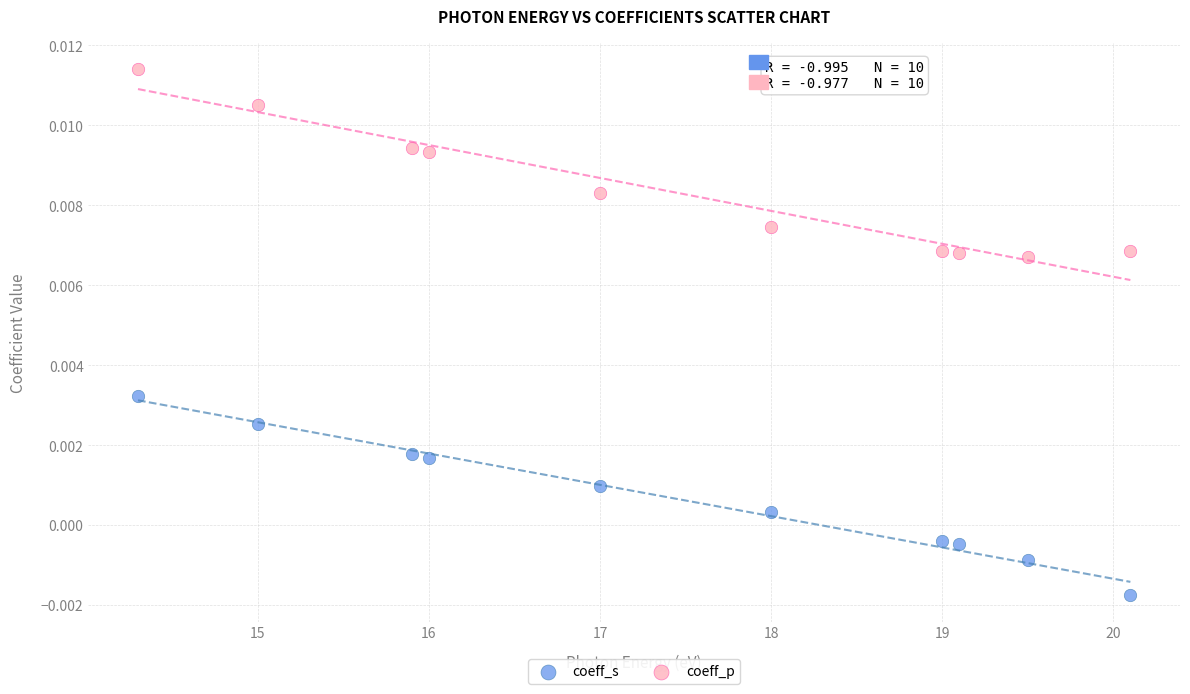

Across all data points, what is the range of X values (max minus min)?

5.8